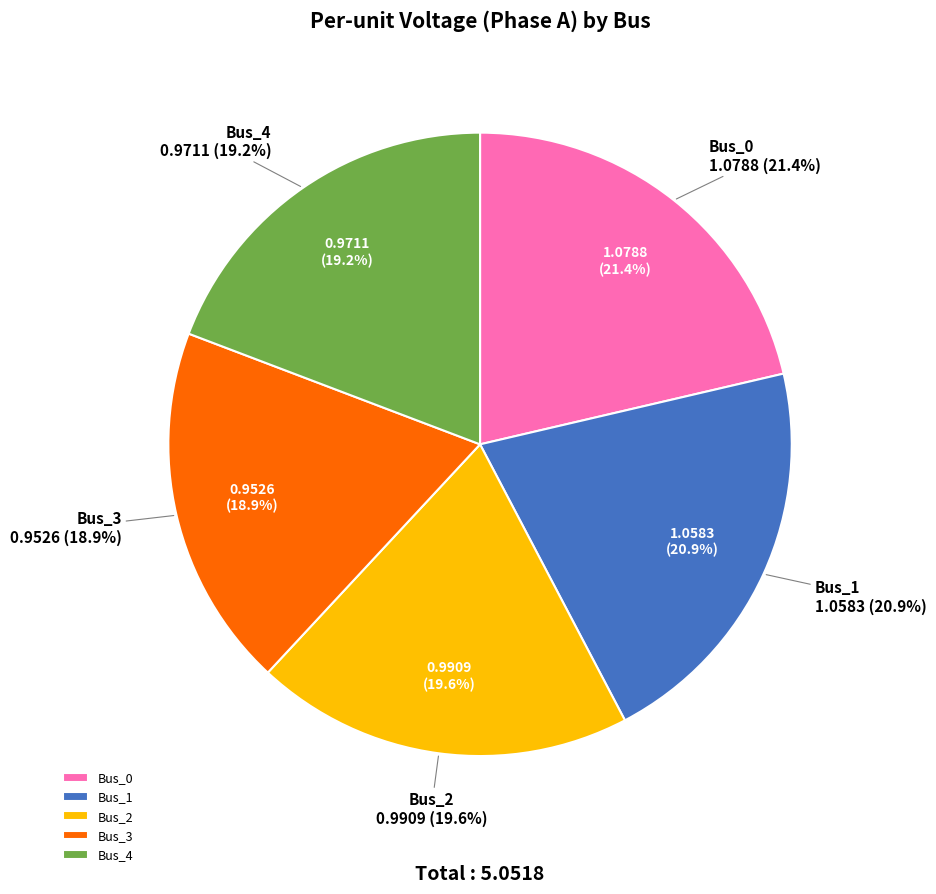

Does Bus_4 account for over 50% of the chart?

No